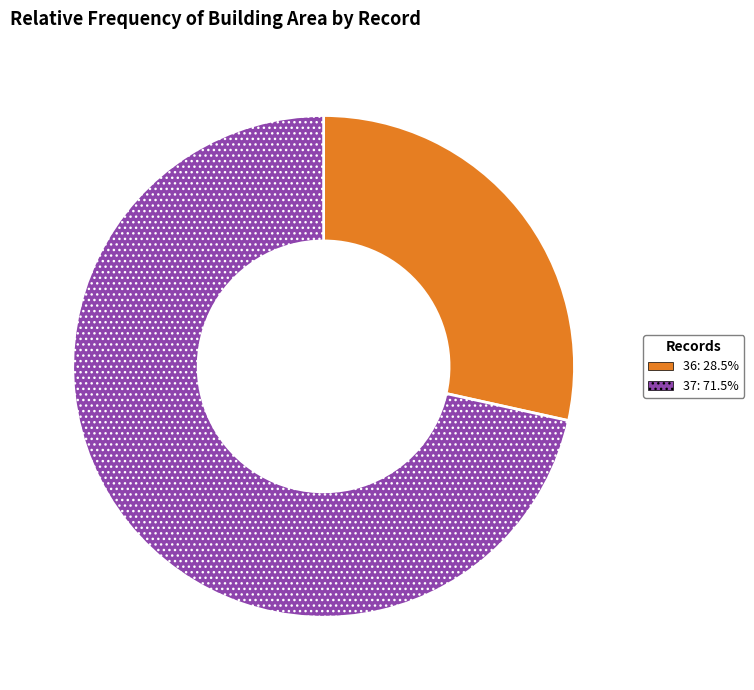

Combined, do 37 and 36 account for over 50%?

Yes